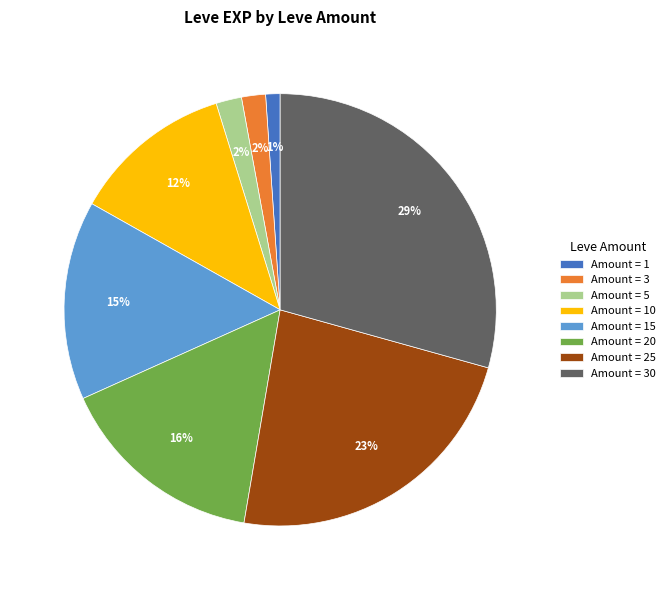

To the nearest percent, what is the combined percentage of Amount = 20 and Amount = 30?

45%